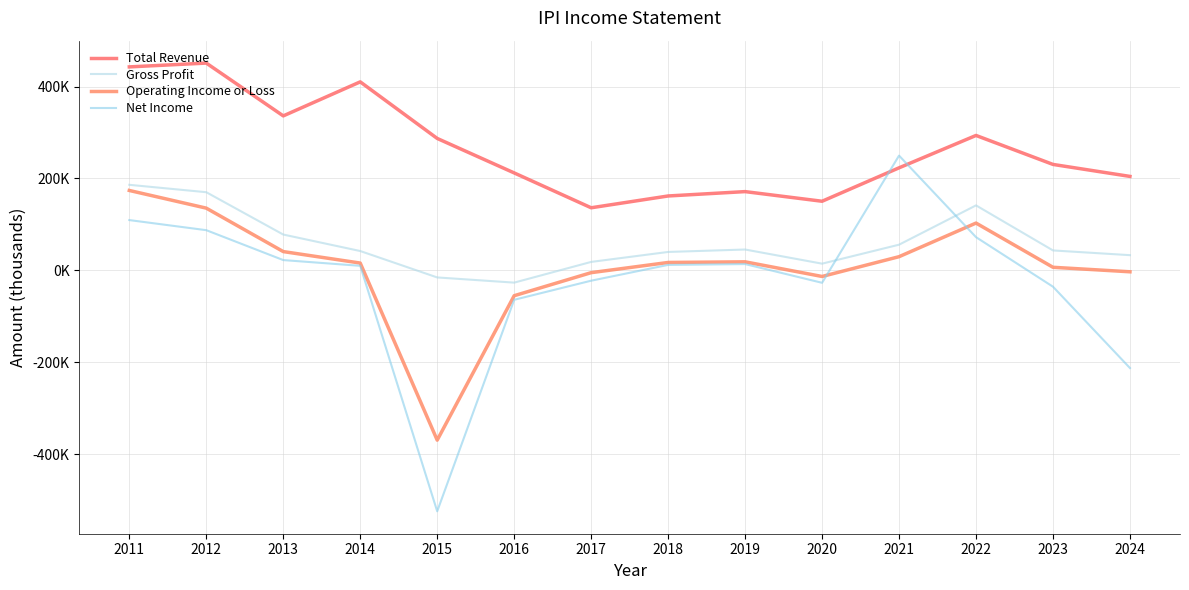

Is it true that Operating Income or Loss equals -117831 at 2015?

False